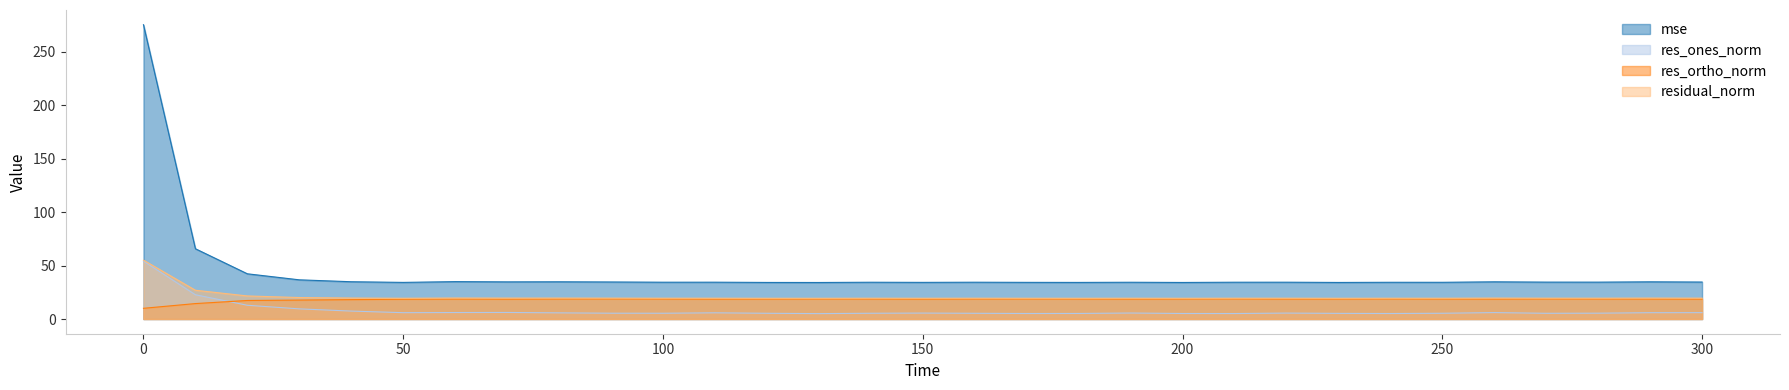

How many data points in res_ortho_norm are less than 18?

4